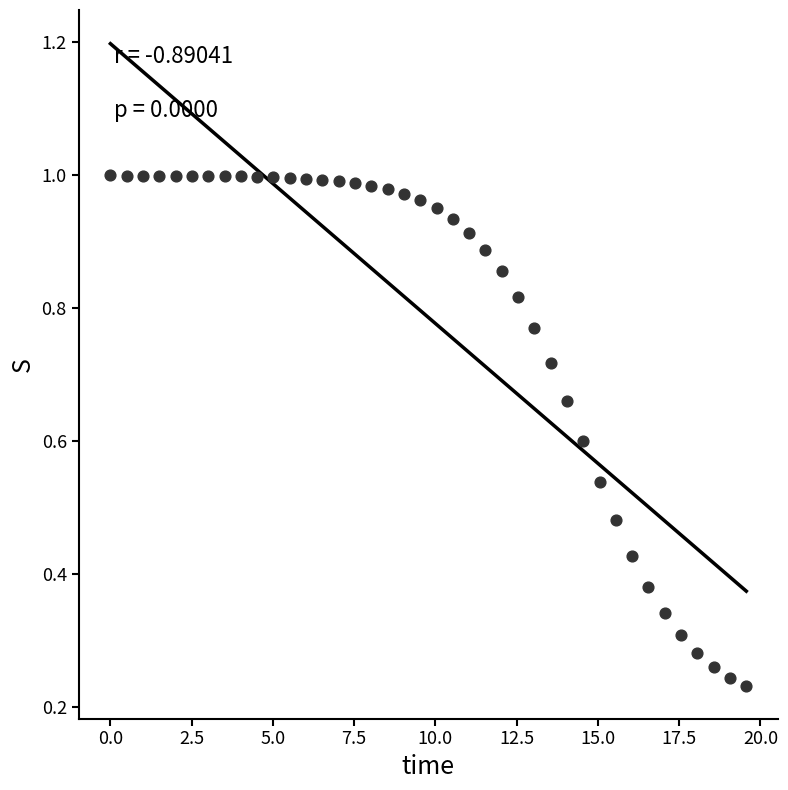

What is the range of X values (max minus min)?

19.6